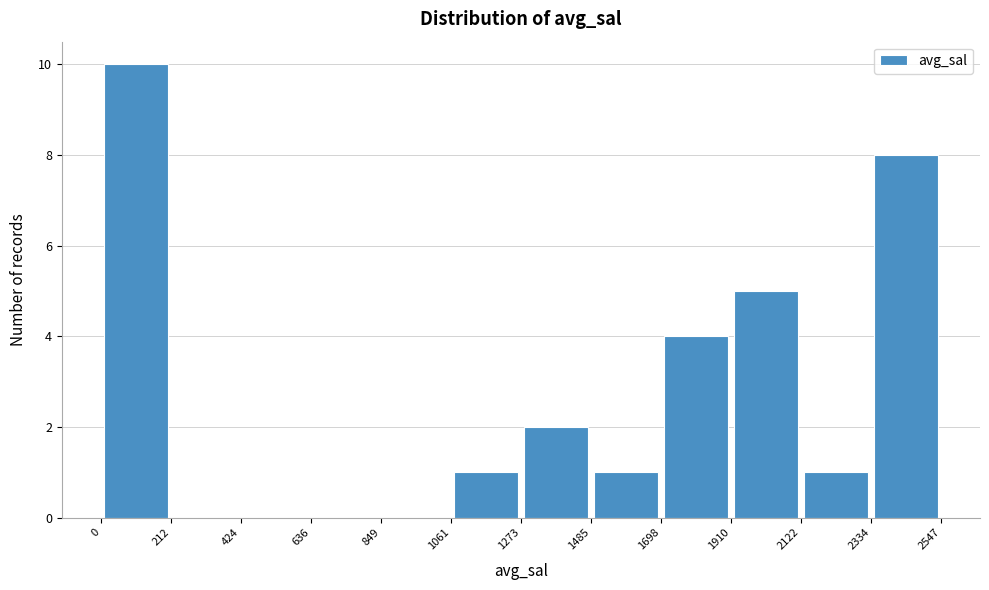

Reading left to right, transcribe this chart: for each bar, give the range it covers on the x-axis and its height. The values are not printed on the chart, so give them approximately, as read against the axis.

0 to 212: 10
212 to 424: 0
424 to 636: 0
636 to 849: 0
849 to 1061: 0
1061 to 1273: 1
1273 to 1485: 2
1485 to 1698: 1
1698 to 1910: 4
1910 to 2122: 5
2122 to 2334: 1
2334 to 2547: 8